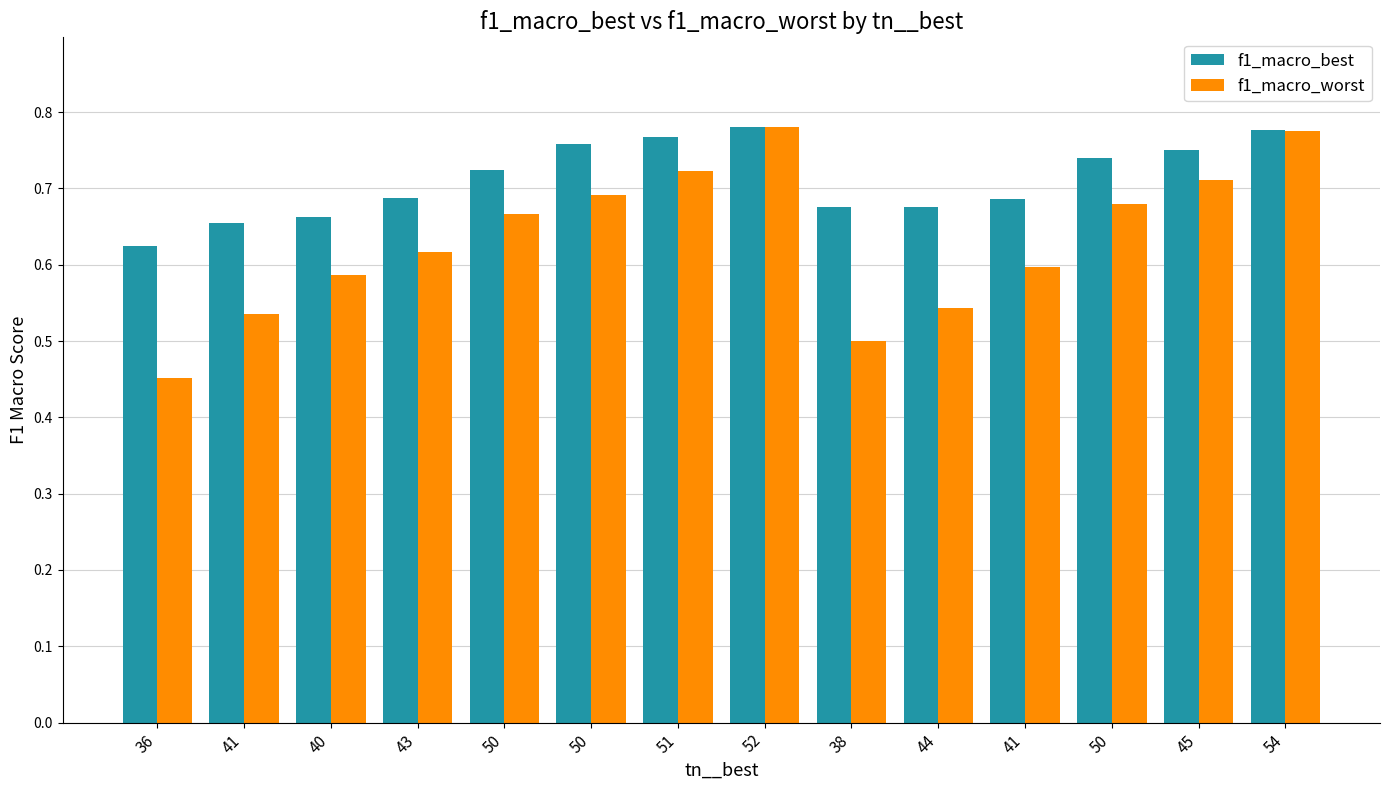

How many series are shown in this chart?

2